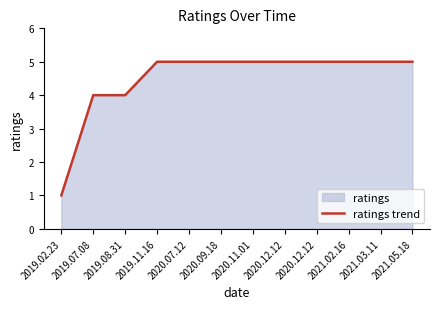

True or false: the data has more than 1 interior local peaks.

False